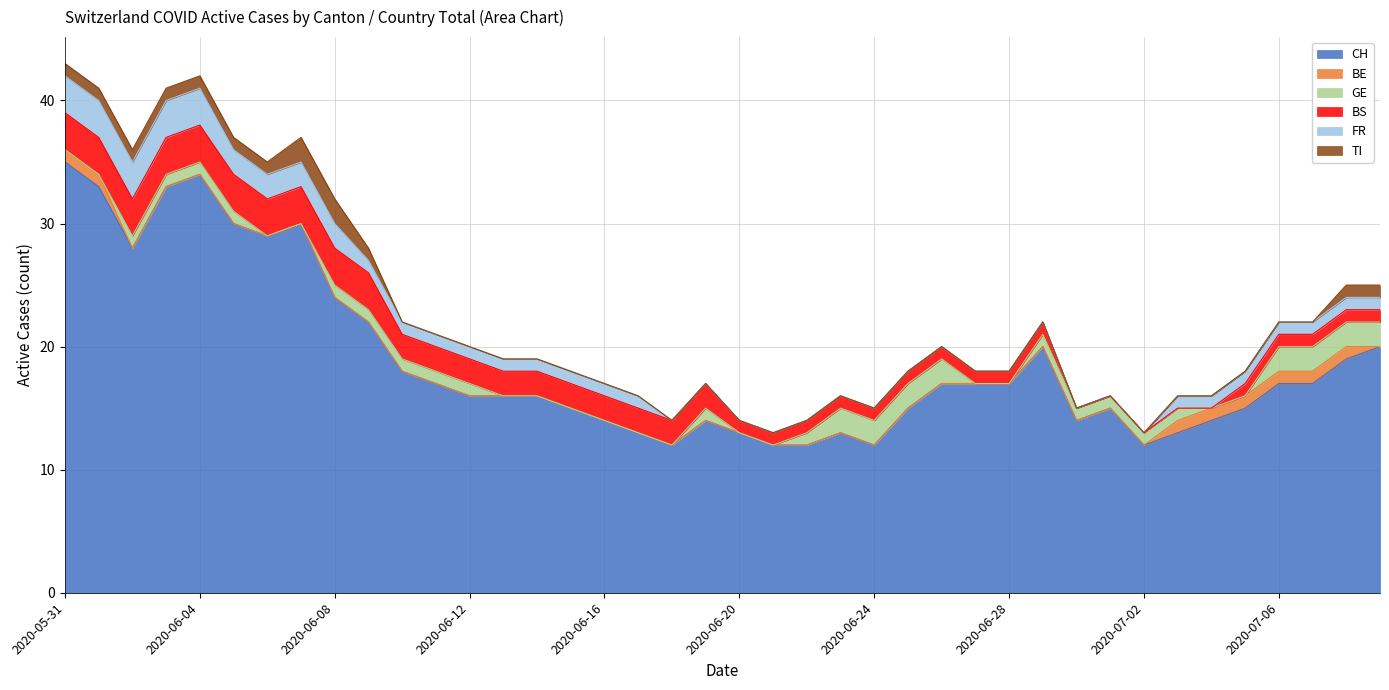

How many series are shown in this chart?

6